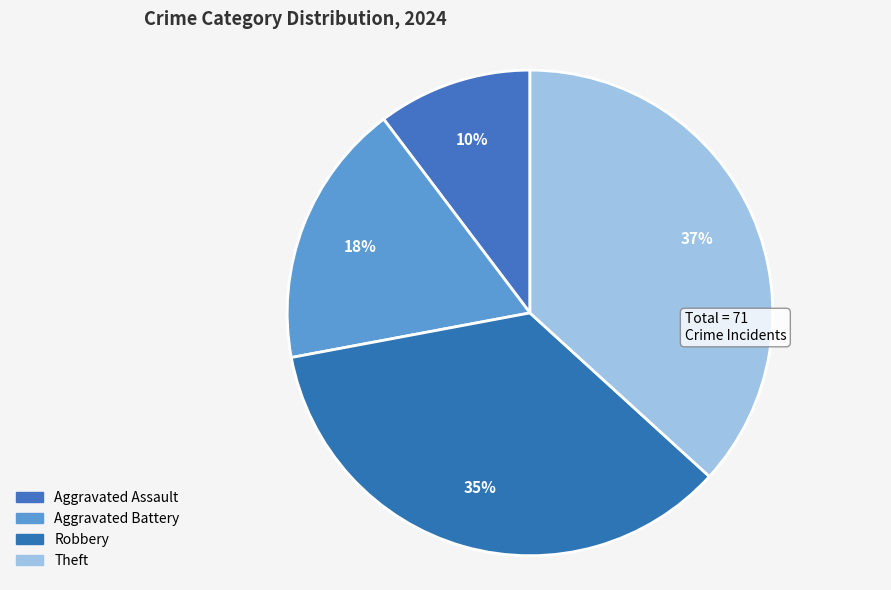

What is the ratio of the value at Aggravated Assault to the value at Robbery?

0.3